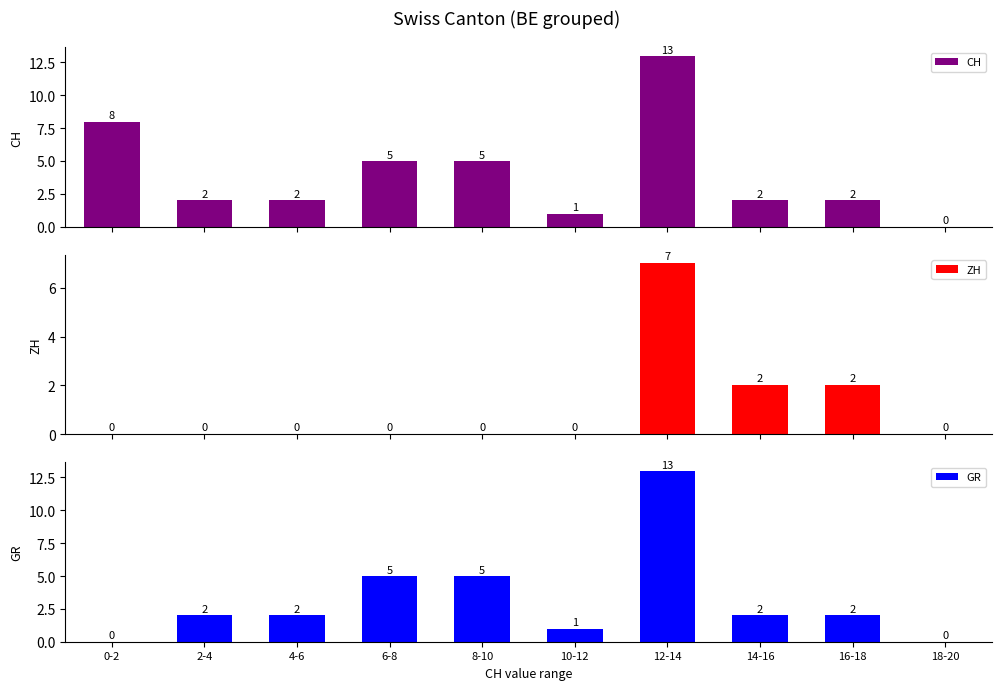

Reading left to right, transcribe all the data shown in this chart.

CH: 8	2	2	5	5	1	13	2	2	0
ZH: 0	0	0	0	0	0	7	2	2	0
GR: 0	2	2	5	5	1	13	2	2	0